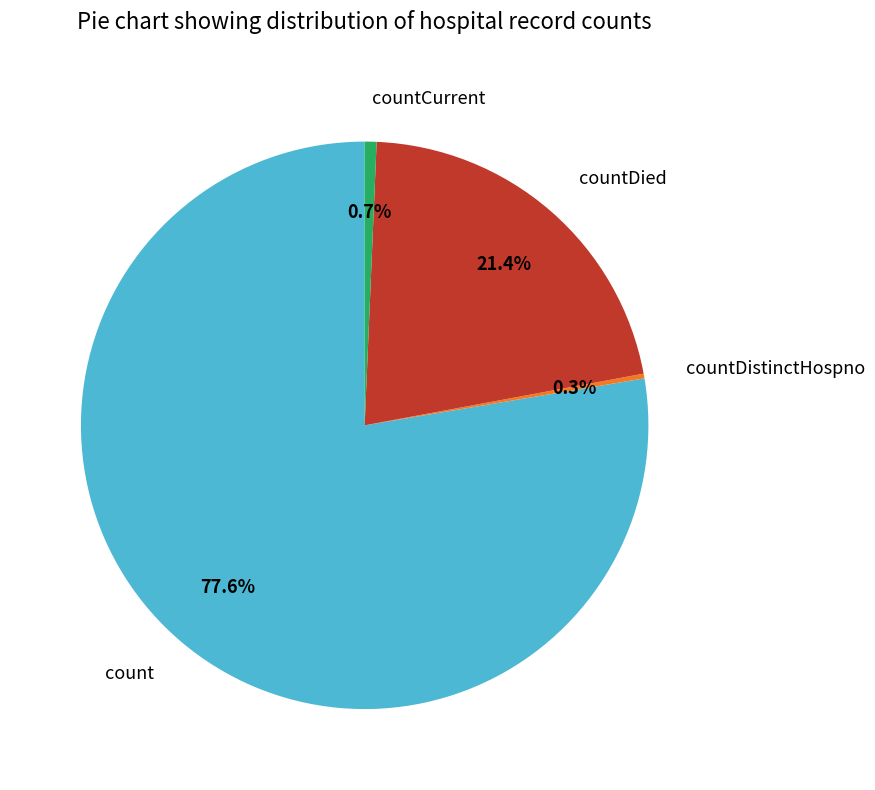

Which has a higher value, countDied or count?

count